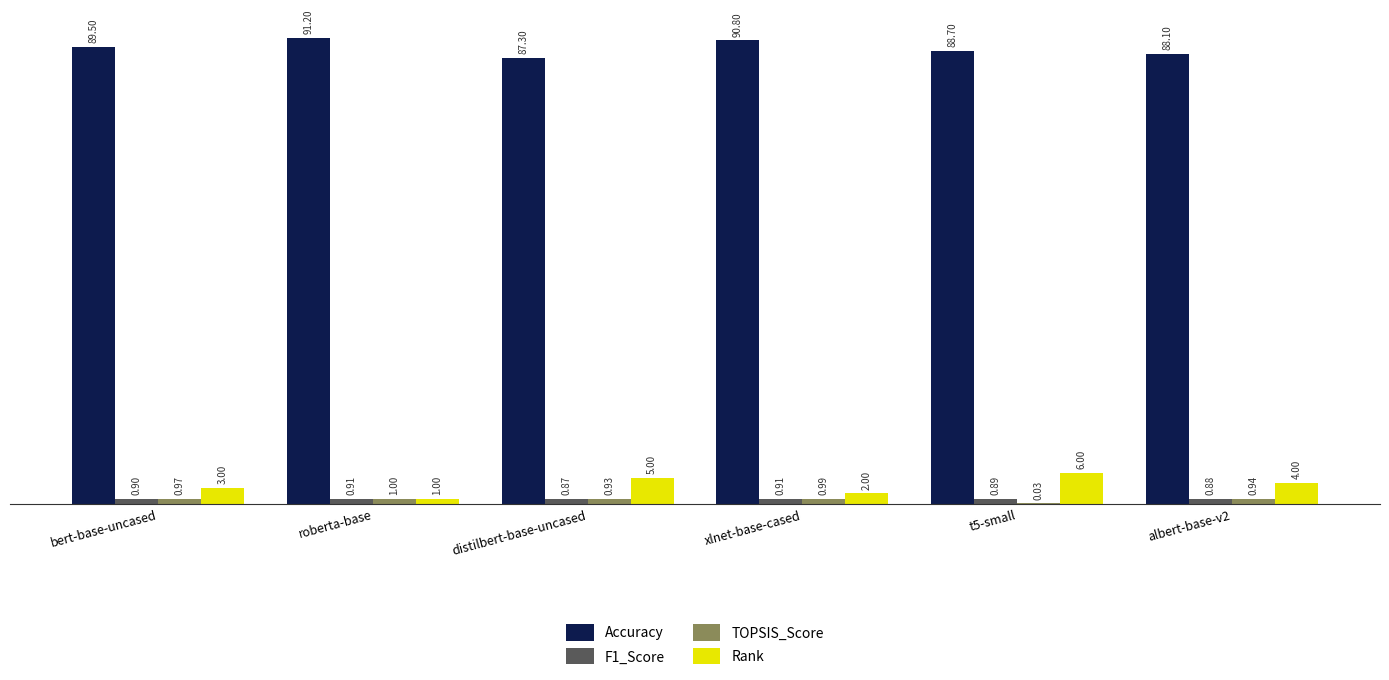

What is the sum of all Rank values?

21.0